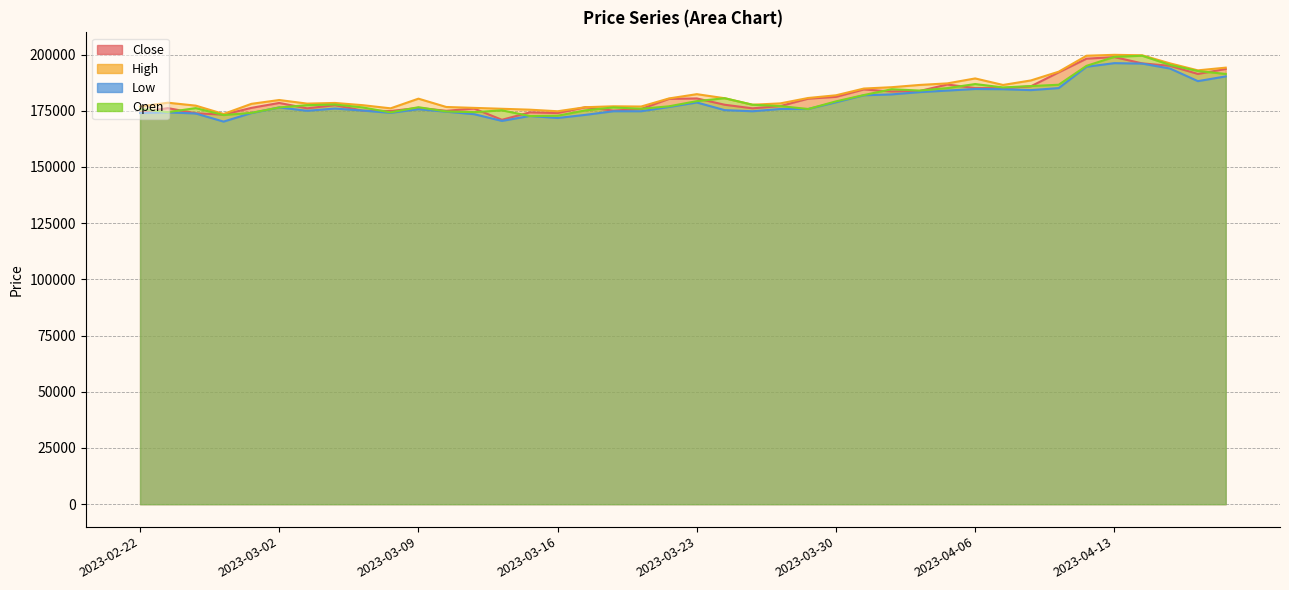

Is it true that Open equals 179300 at 2023-03-23?

True